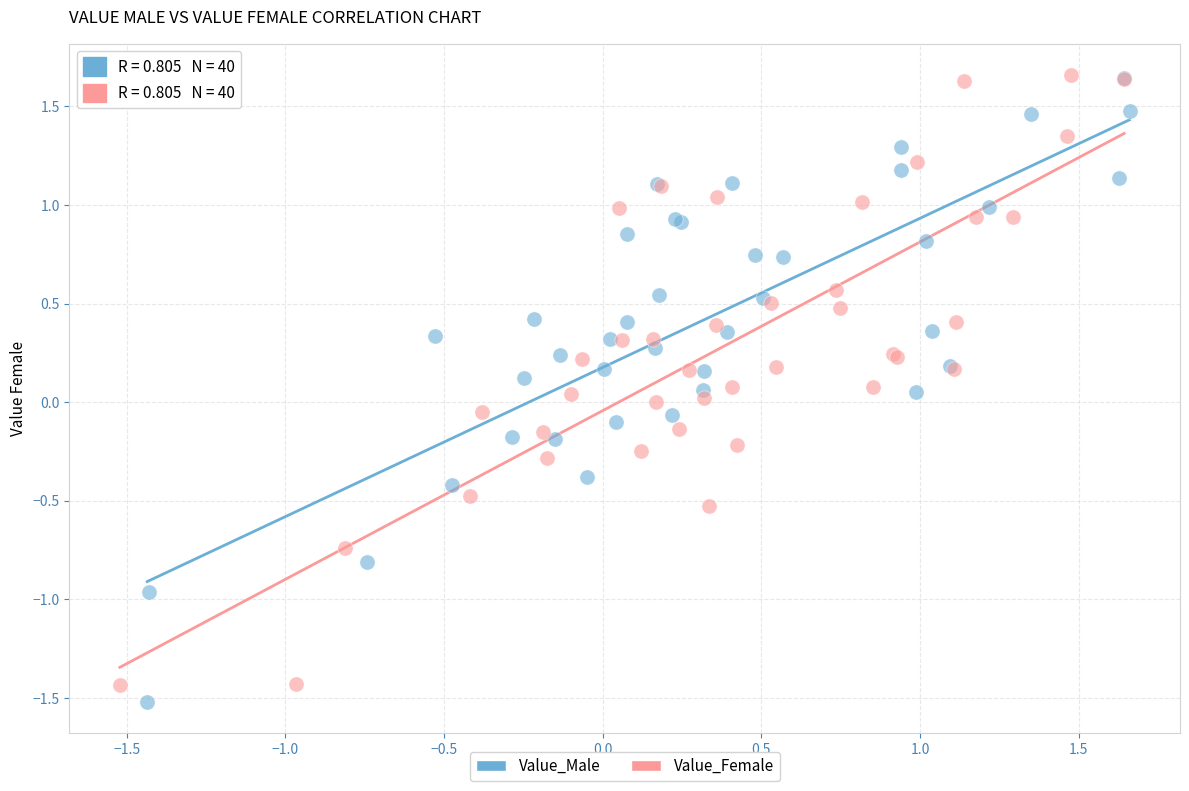

What are all the series names shown in the legend?

Value_Male, Value_Female